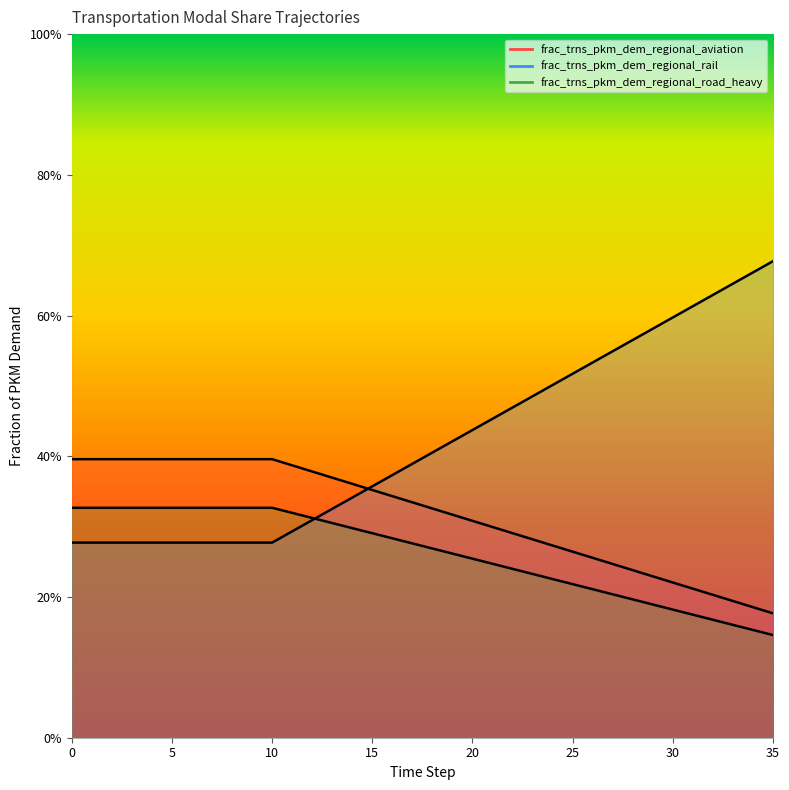

How many frac_trns_pkm_dem_regional_aviation values are between 0 and 1?

36